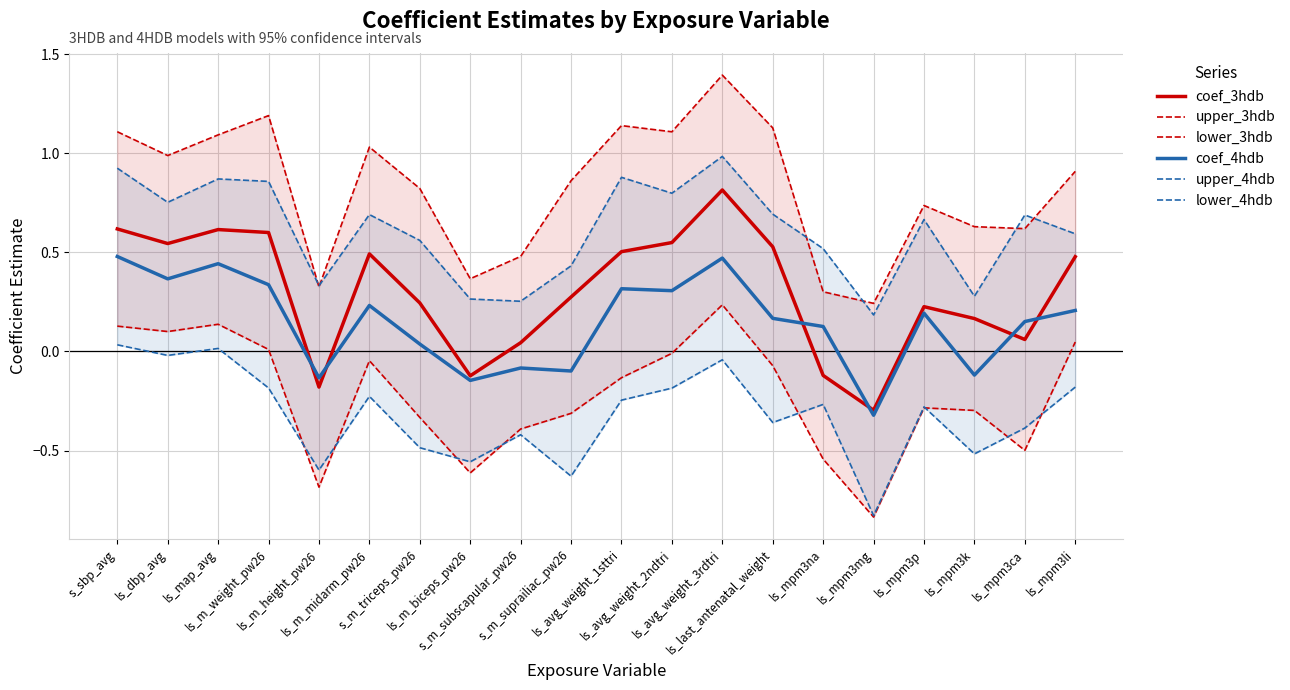

What is the label of the 14th point from the right?

s_m_triceps_pw26